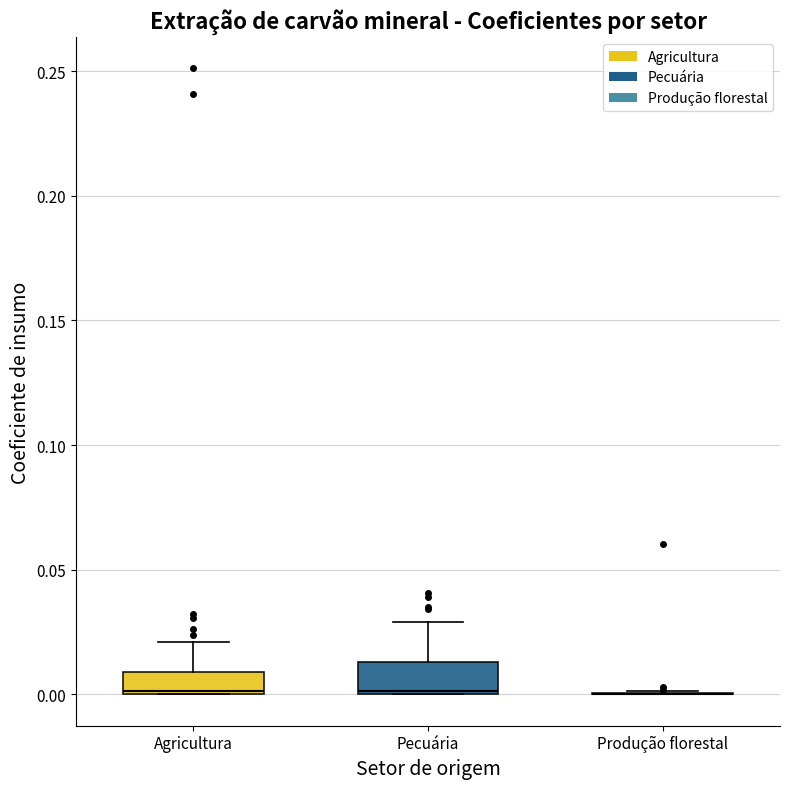

Where is the lower edge of the box for Pecuária on the y-axis? The values are not printed on the chart, so give them approximately, as read against the axis.

0.000